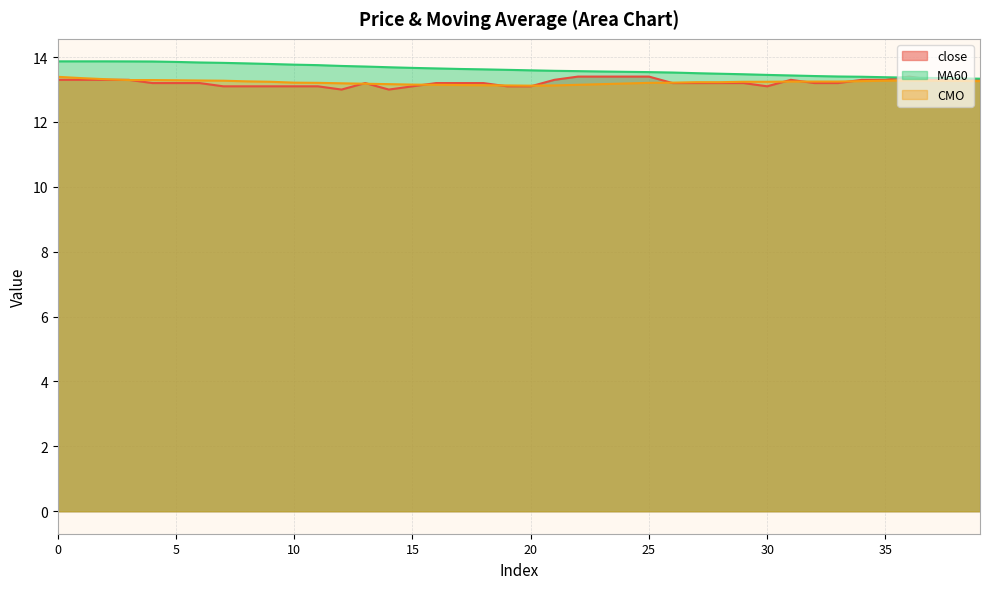

Where do MA60 and close first cross each other?

35 and 36